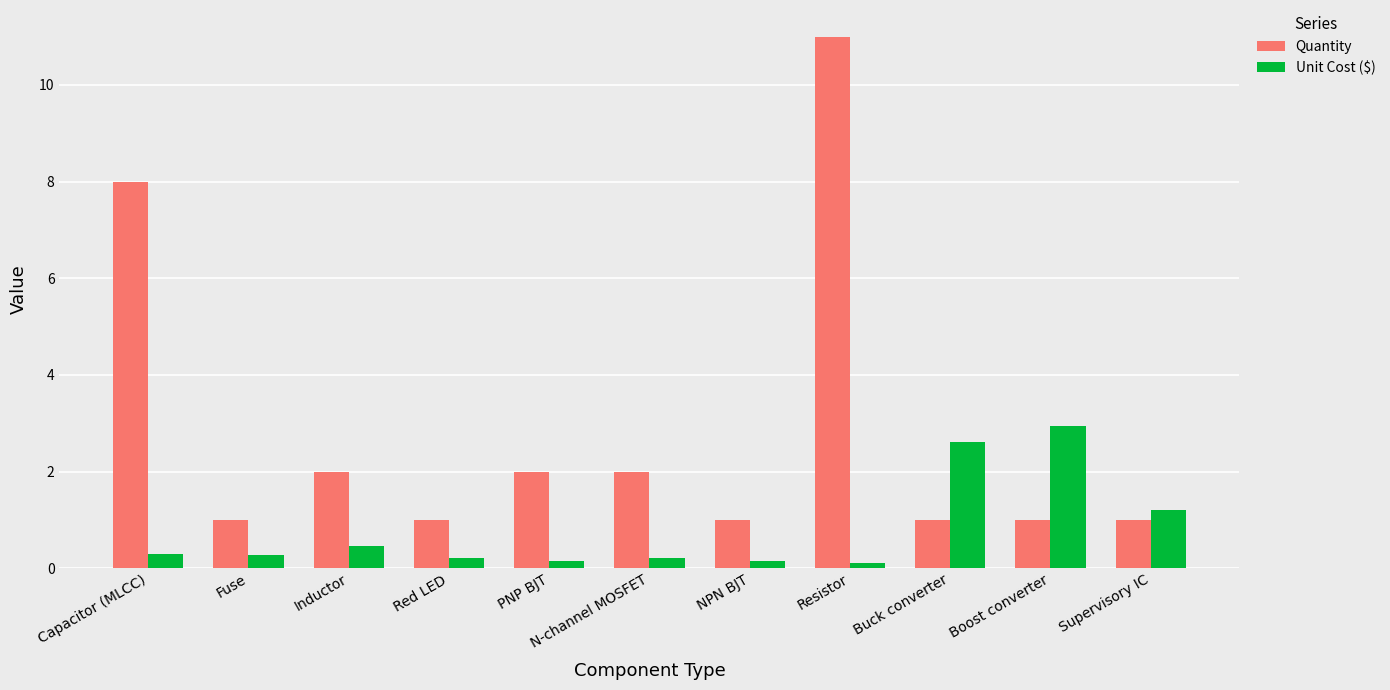

At how many categories does at least one series exceed 4?

2